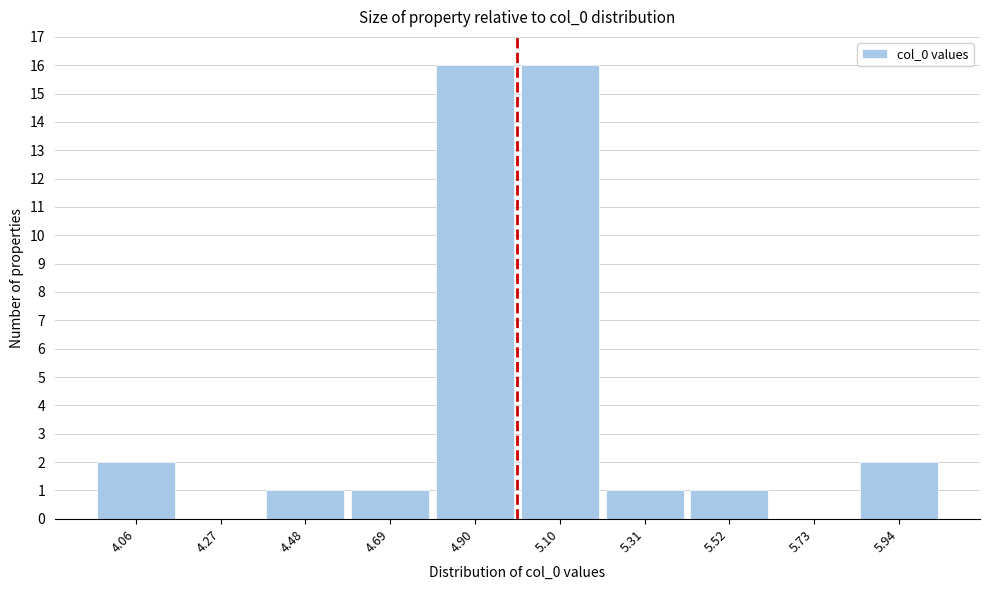

How tall is the bar that spans 5.85 to 6.05 on the x-axis? Neither the bar edges nor the heights are printed on the chart, so give them approximately, as read against the axes.

2